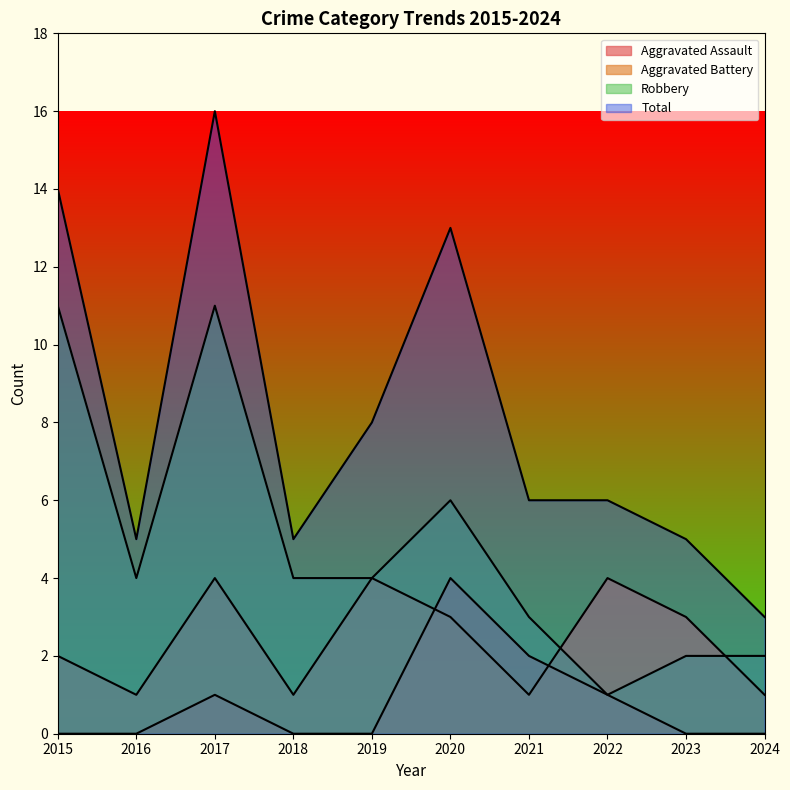

What is the total value across all series at 2018?

10